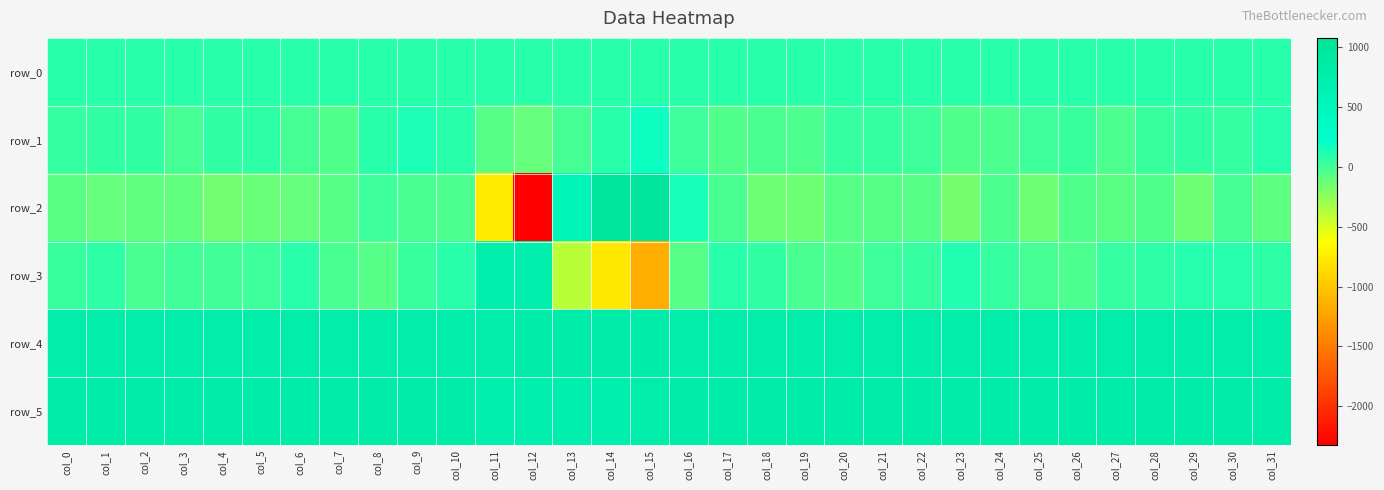

Between col_1 and col_8, which series saw the biggest shift?

row_3